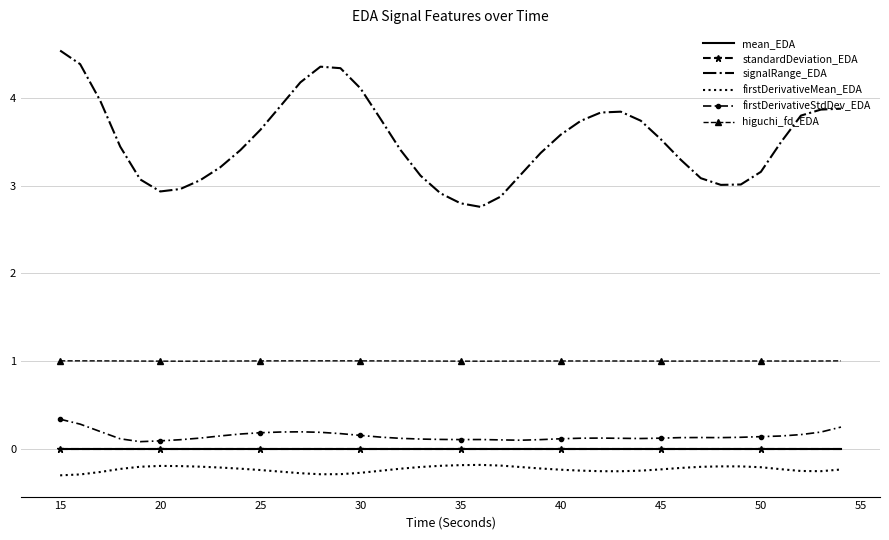

True or false: firstDerivativeStdDev_EDA and signalRange_EDA intersect in this chart.

False